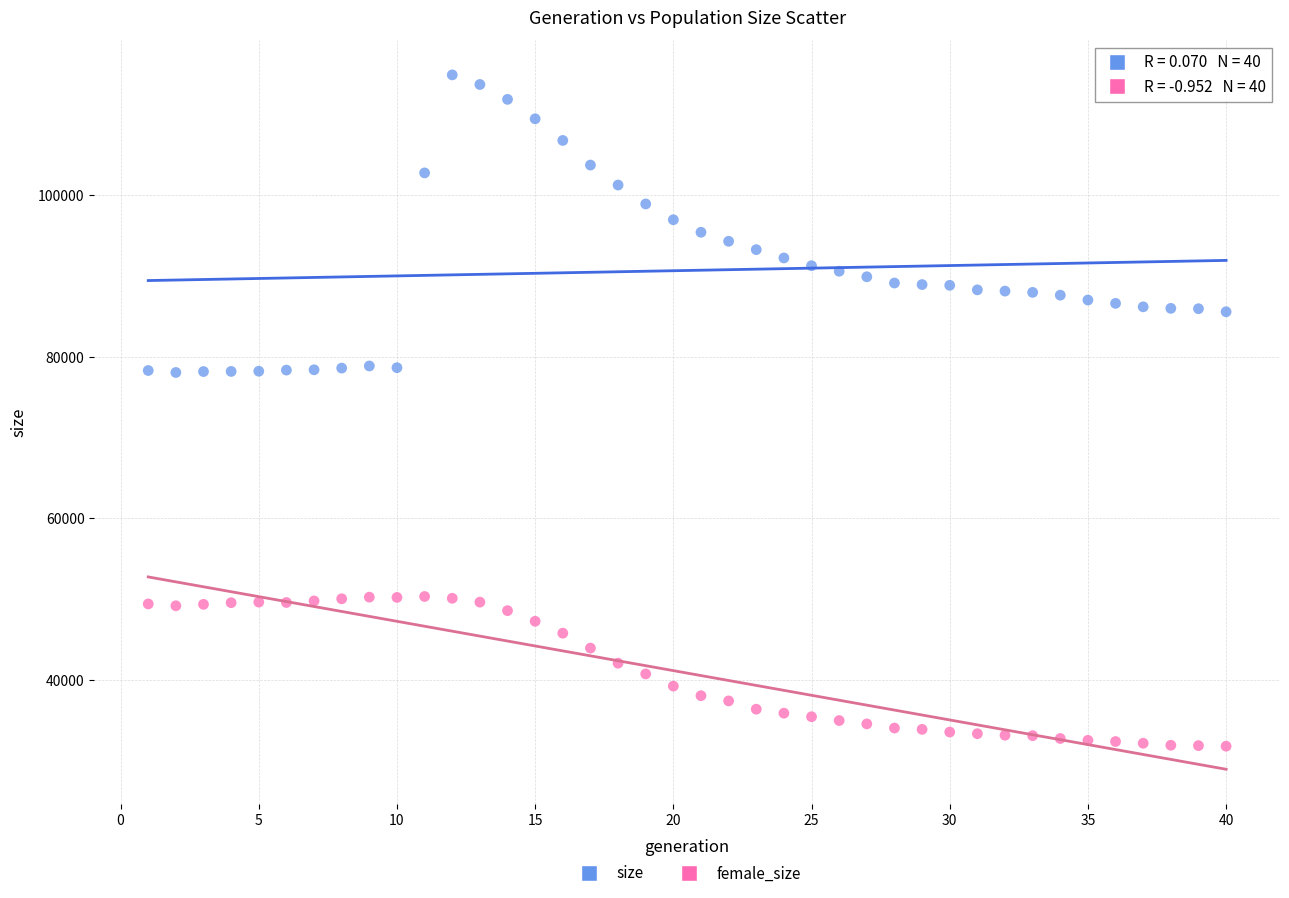

Across all data points, what is the range of X values (max minus min)?

39